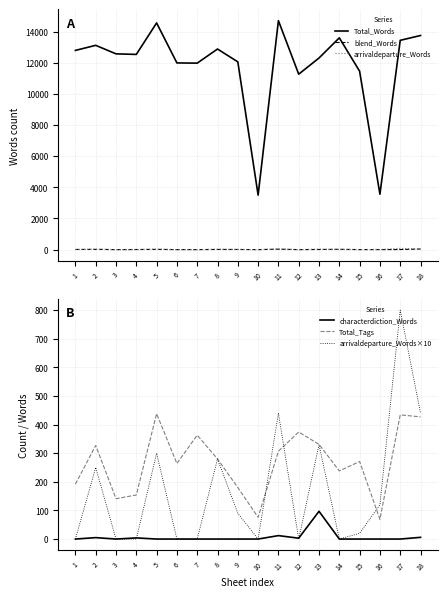

List the labels in order of arrivaldeparture_Words×10 value, smallest first.

1, 3, 4, 6, 7, 10, 12, 14, 15, 9, 16, 2, 8, 5, 13, 11, 18, 17